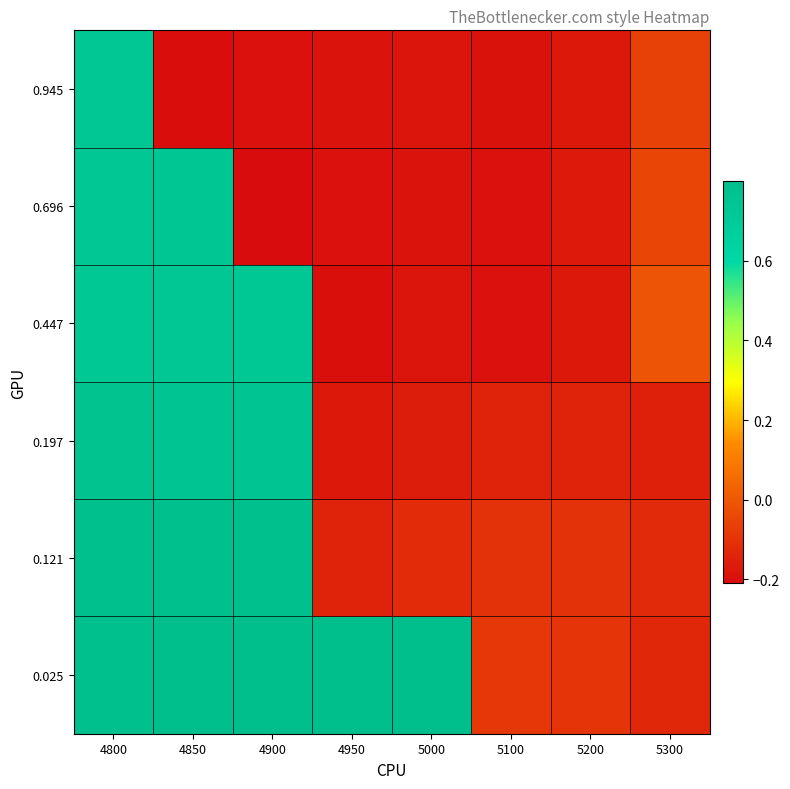

Which has a higher value, 5000 or 4850?

5000